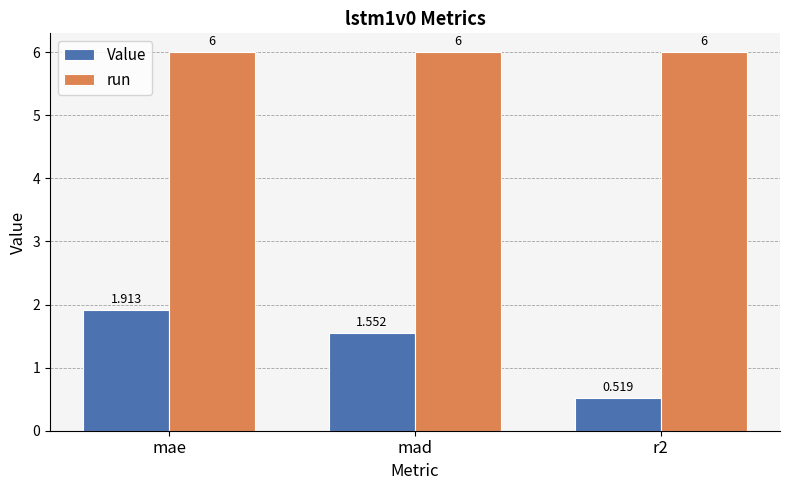

Are the bars grouped side by side (vs. stacked)?

Yes